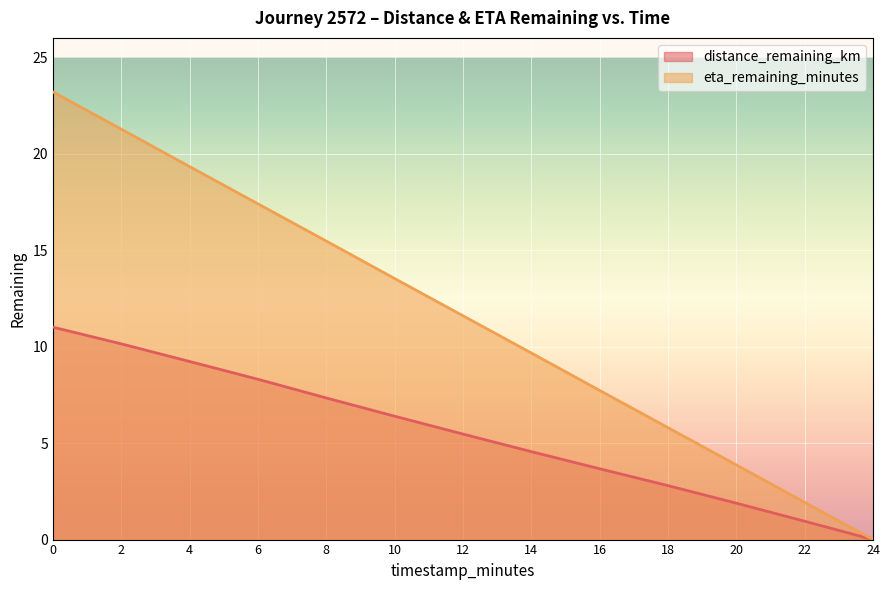

What is the greatest value displayed?

23.2